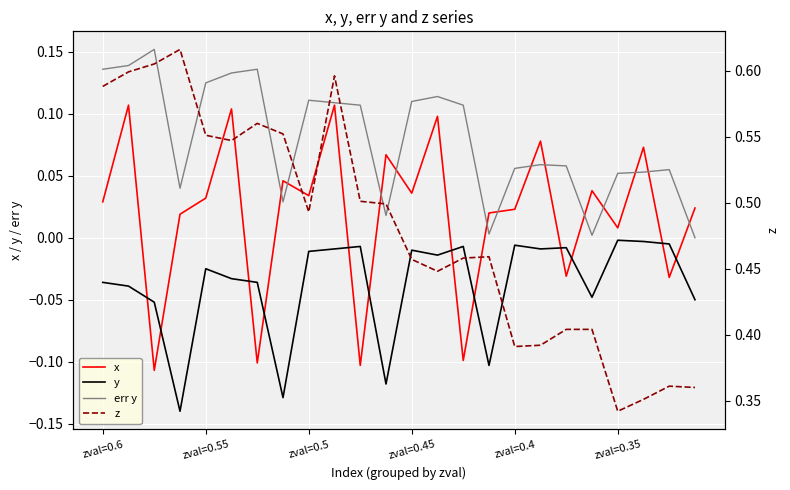

Which series ends up on top after the final intersection of y and x?

x